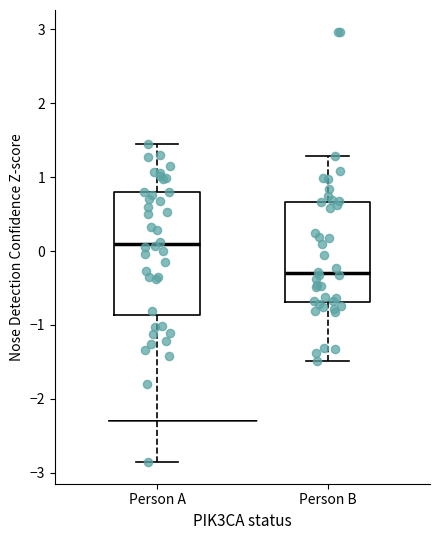

Reading left to right, read every box against the y-axis: the position of its median line, the range the box covers, and the ends of its whiskers. The values are not printed on the chart, so give them approximately, as read against the axis.

Person A: median 0.1, box -0.9 to 0.8, whiskers -2.9 to 1.4
Person B: median -0.3, box -0.7 to 0.7, whiskers -1.5 to 1.3